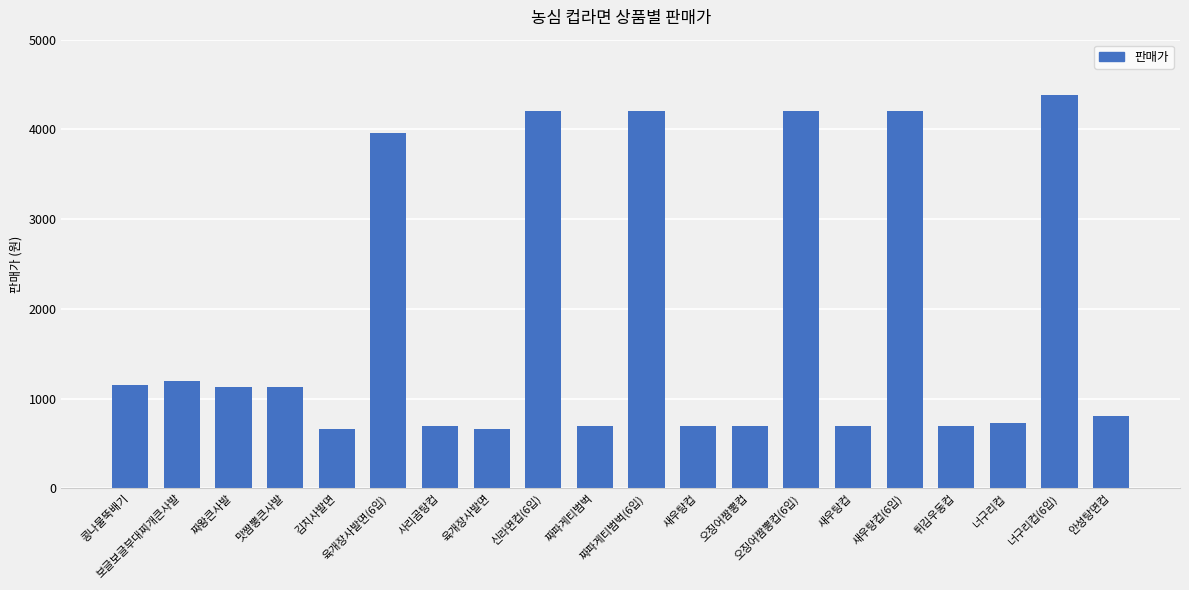

What is the difference between the second highest and minimum values?

3540